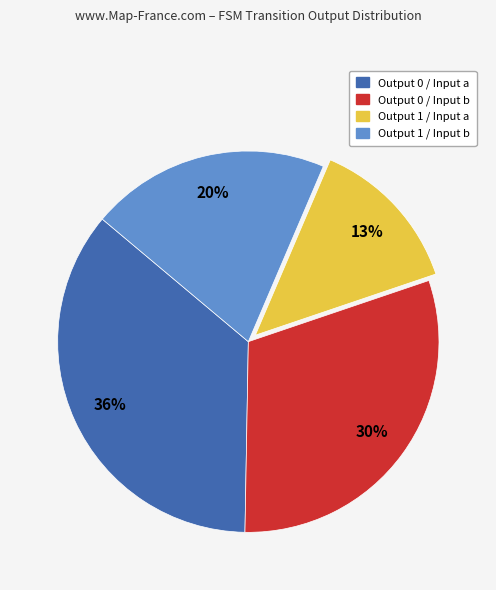

The Output 0 / Input b slice represents 21% of the pie. True or false?

False